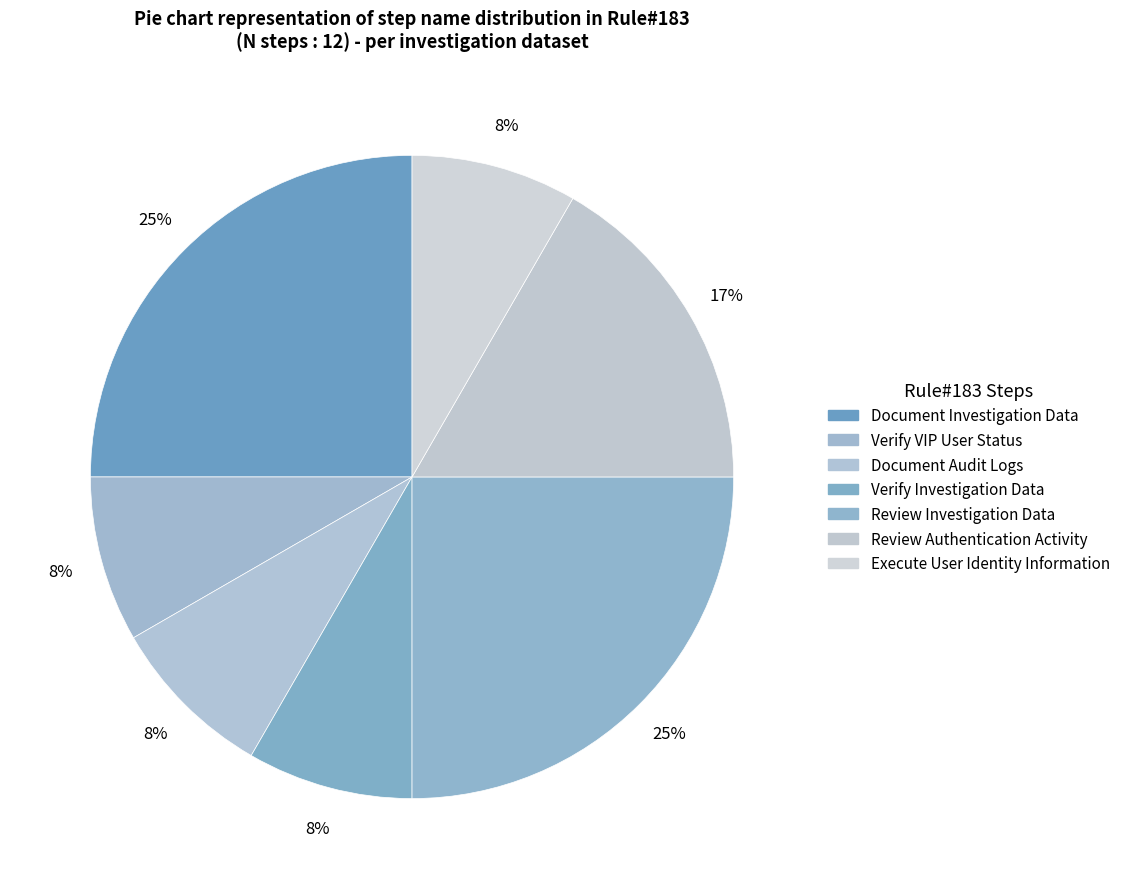

What is the smallest slice in the pie chart?

Verify VIP User Status